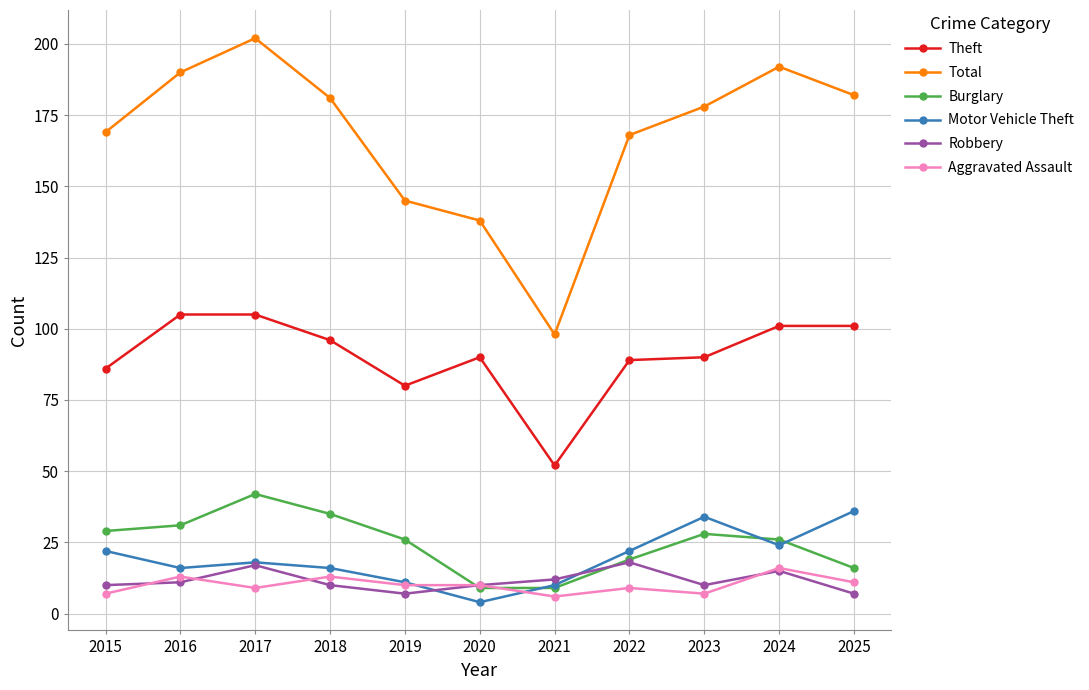

Which series has the largest range (max minus min)?

Total